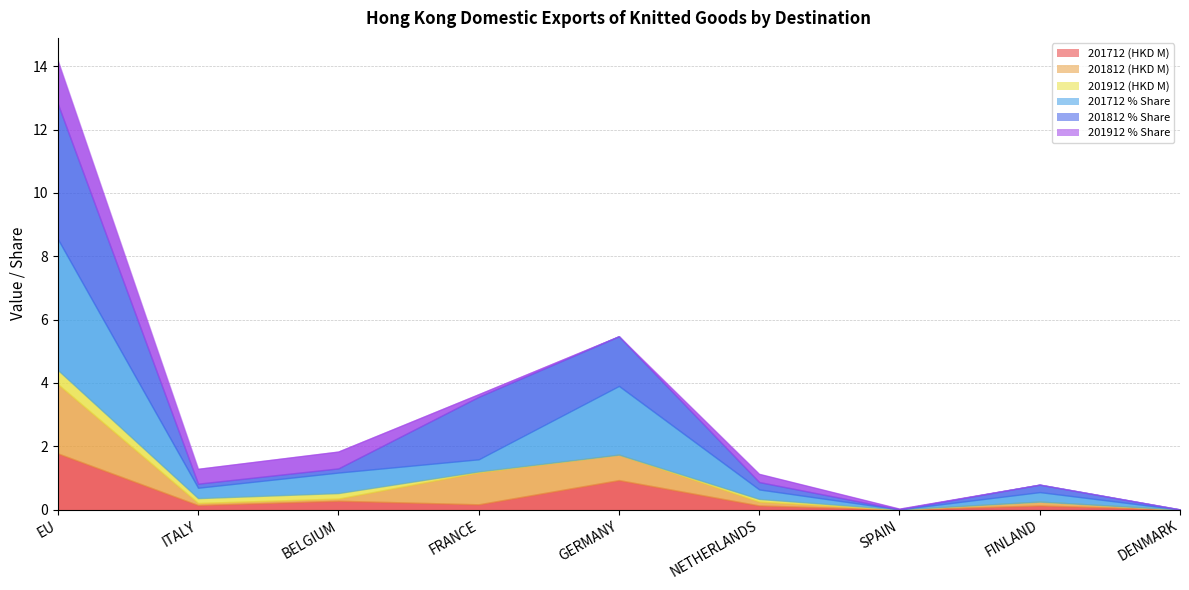

Which series has the largest range (max minus min)?

201812 % Share